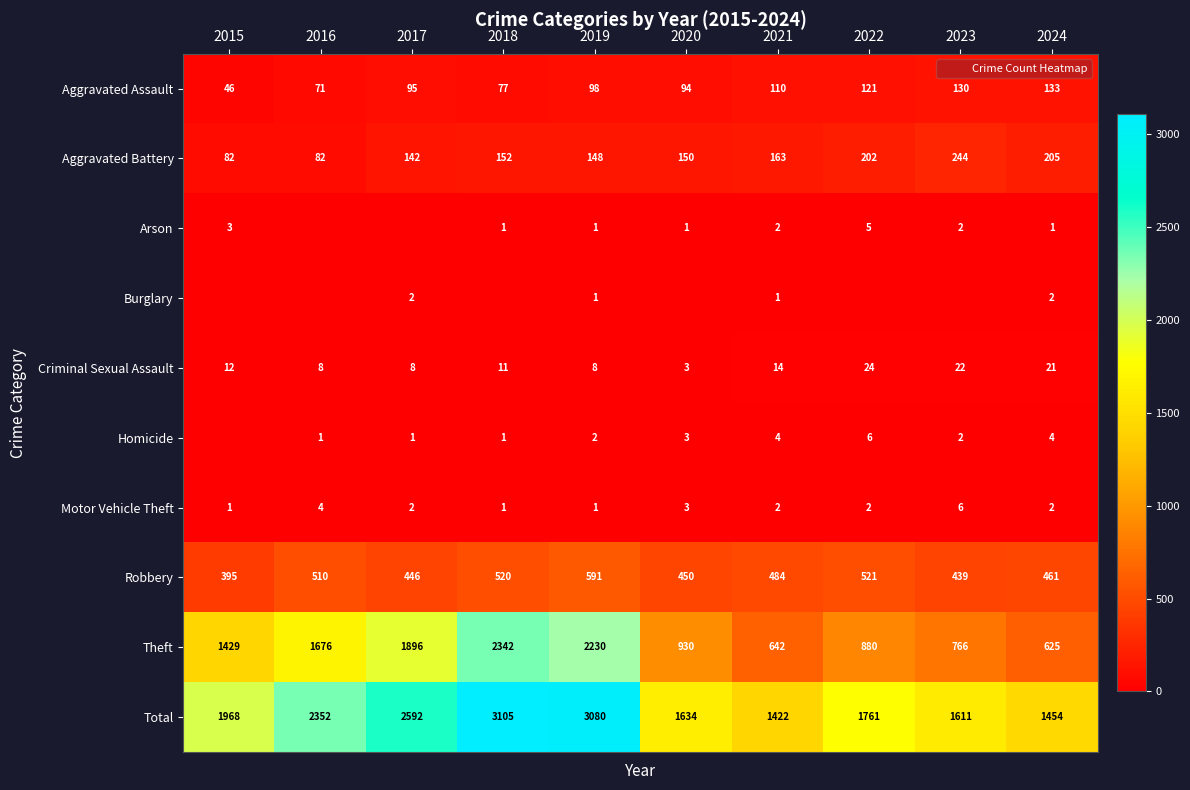

Rank the series at 2023 from lowest to highest value.

Burglary, Arson, Homicide, Motor Vehicle Theft, Criminal Sexual Assault, Aggravated Assault, Aggravated Battery, Robbery, Theft, Total